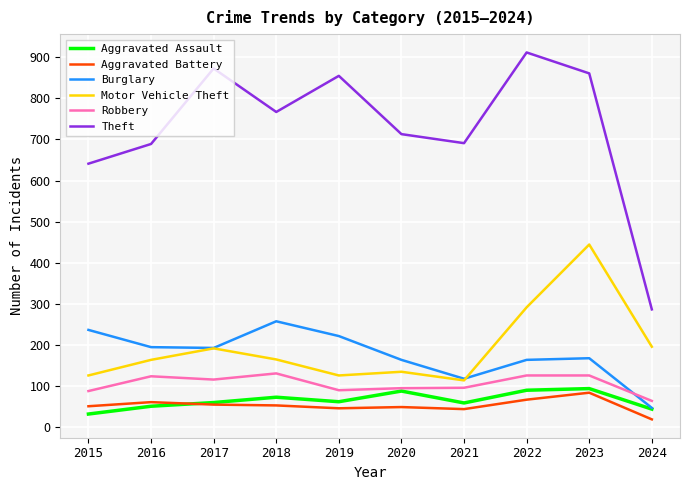

What is the spread (max minus min) of values at 2023?

778